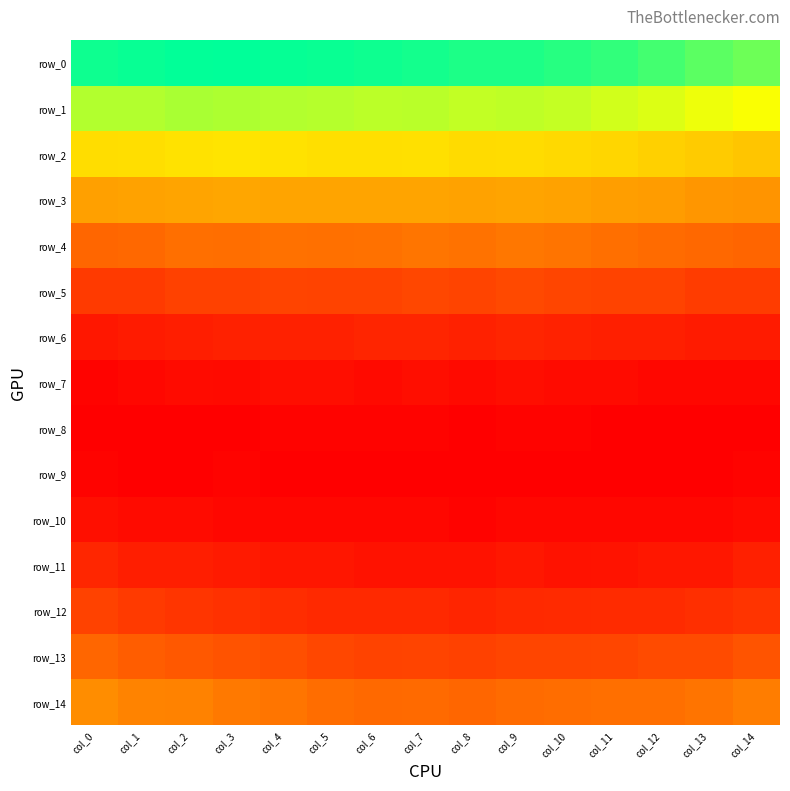

Reading right to left, extract all data points from this chart.

row_0: 0.1	0.1	0.1	0.1	0.1	0.1	0.1	0.1	0.1	0.1	0.1	0.1	0.1	0.1	0.1
row_1: 0.1	0.1	0.1	0.1	0.1	0.1	0.1	0.1	0.1	0.1	0.1	0.1	0.1	0.1	0.1
row_2: 0.1	0.1	0.1	0.1	0.1	0.1	0.1	0.1	0.1	0.1	0.1	0.1	0.1	0.1	0.1
row_3: 0.1	0.1	0.1	0.1	0.1	0.1	0.1	0.1	0.1	0.1	0.1	0.1	0.1	0.1	0.1
row_4: 0.0	0.0	0.0	0.0	0.0	0.0	0.0	0.0	0.0	0.0	0.0	0.0	0.0	0.0	0.0
row_5: 0.0	0.0	0.0	0.0	0.0	0.0	0.0	0.0	0.0	0.0	0.0	0.0	0.0	0.0	0.0
row_6: 0.0	0.0	0.0	0.0	0.0	0.0	0.0	0.0	0.0	0.0	0.0	0.0	0.0	0.0	0.0
row_7: 0.0	0.0	0.0	0.0	0.0	0.0	0.0	0.0	0.0	0.0	0.0	0.0	0.0	0.0	0.0
row_8: 0.0	0.0	0.0	0.0	0.0	0.0	0.0	0.0	0.0	0.0	0.0	0.0	0.0	0.0	0.0
row_9: 0.0	0.0	0.0	0.0	0.0	0.0	0.0	0.0	0.0	0.0	0.0	0.0	0.0	0.0	0.0
row_10: 0.0	0.0	0.0	0.0	0.0	0.0	0.0	0.0	0.0	0.0	0.0	0.0	0.0	0.0	0.0
row_11: 0.0	0.0	0.0	0.0	0.0	0.0	0.0	0.0	0.0	0.0	0.0	0.0	0.0	0.0	0.0
row_12: 0.0	0.0	0.0	0.0	0.0	0.0	0.0	0.0	0.0	0.0	0.0	0.0	0.0	0.0	0.0
row_13: 0.0	0.0	0.0	0.0	0.0	0.0	0.0	0.0	0.0	0.0	0.0	0.0	0.0	0.0	0.0
row_14: 0.0	0.0	0.0	0.0	0.0	0.0	0.0	0.0	0.0	0.0	0.0	0.0	0.0	0.0	0.0